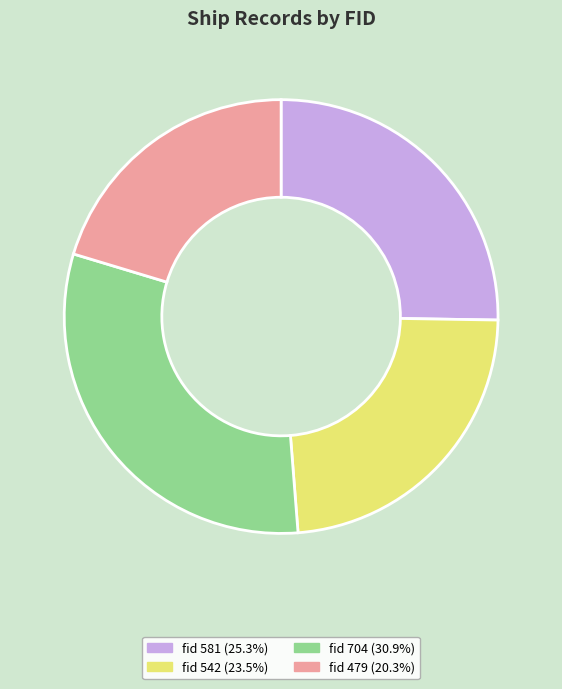

Combined, do fid 581 (25.3%) and fid 542 (23.5%) account for over 50%?

No